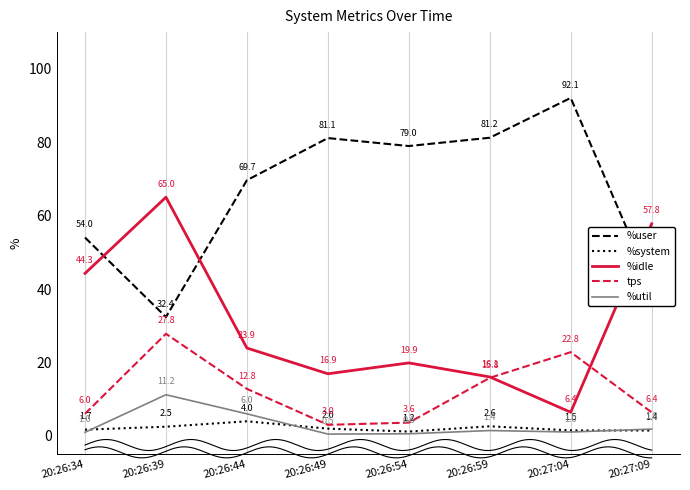

What is the label of the 8th point from the left?

20:27:09